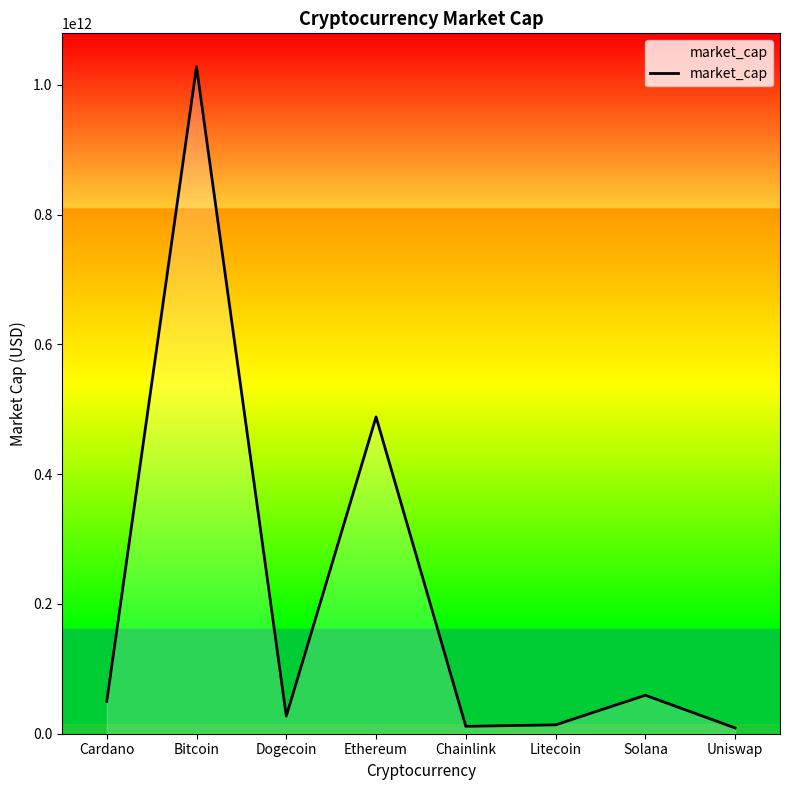

The value at Solana is 25562848606. True or false?

False